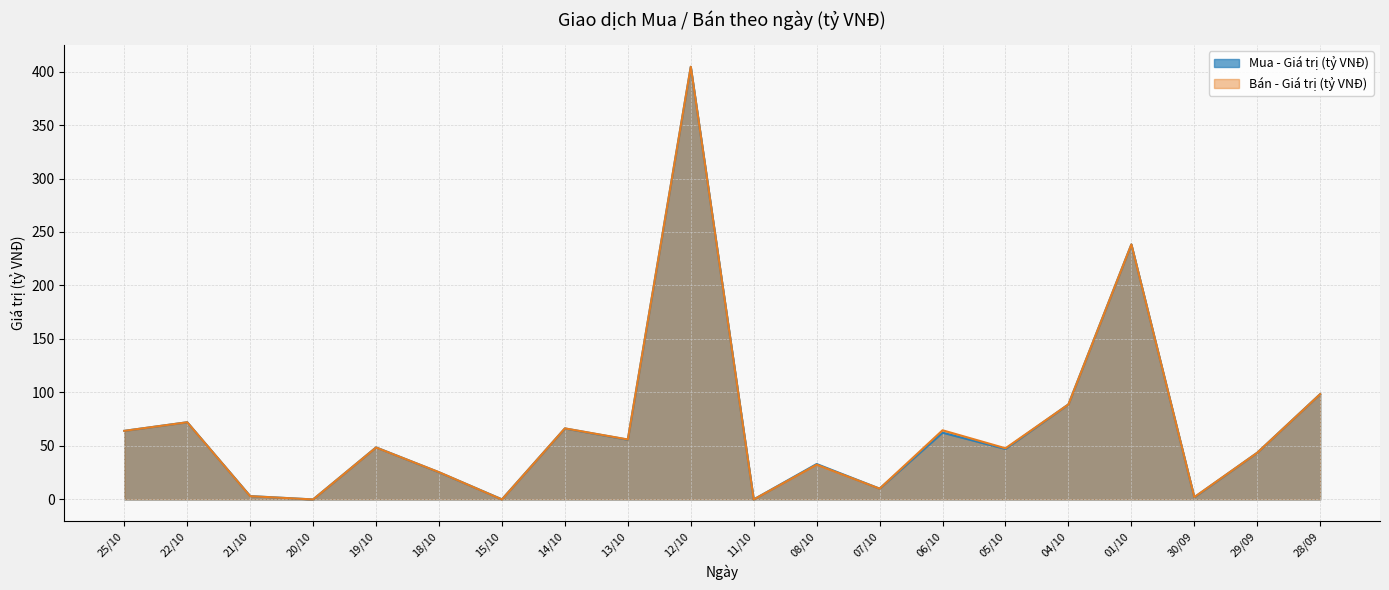

What is the sum of all Bán - Giá trị (tỷ VNĐ) values?

1367.2